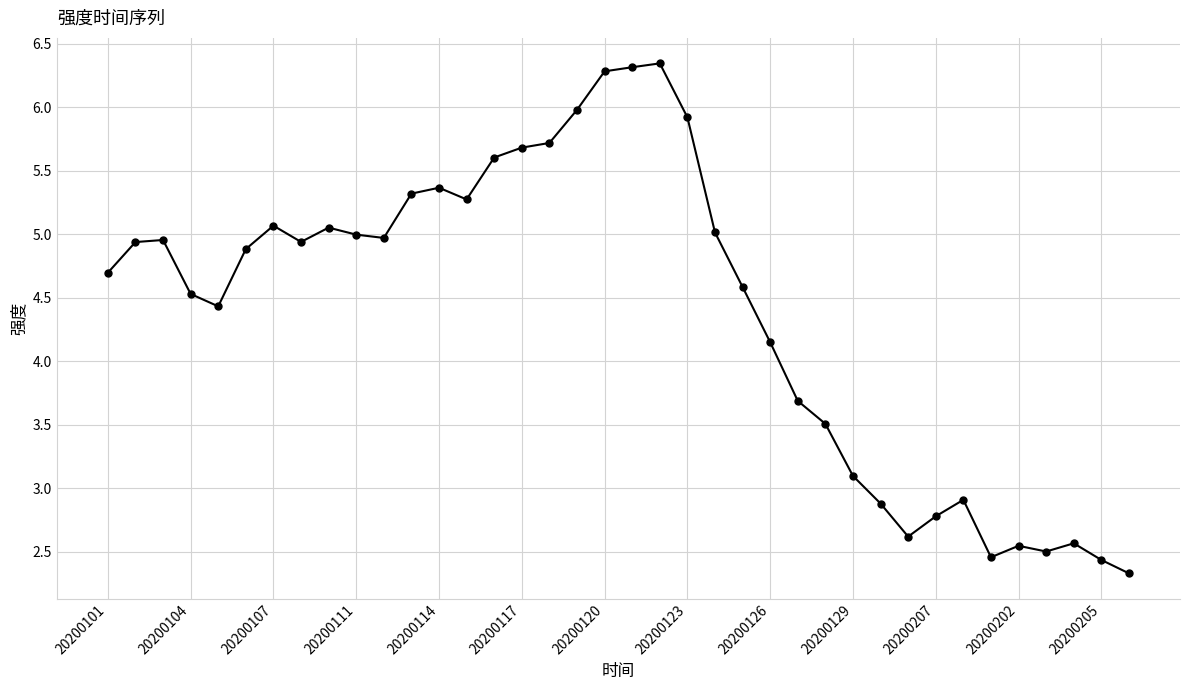

What is the difference between the maximum and minimum values?

4.0